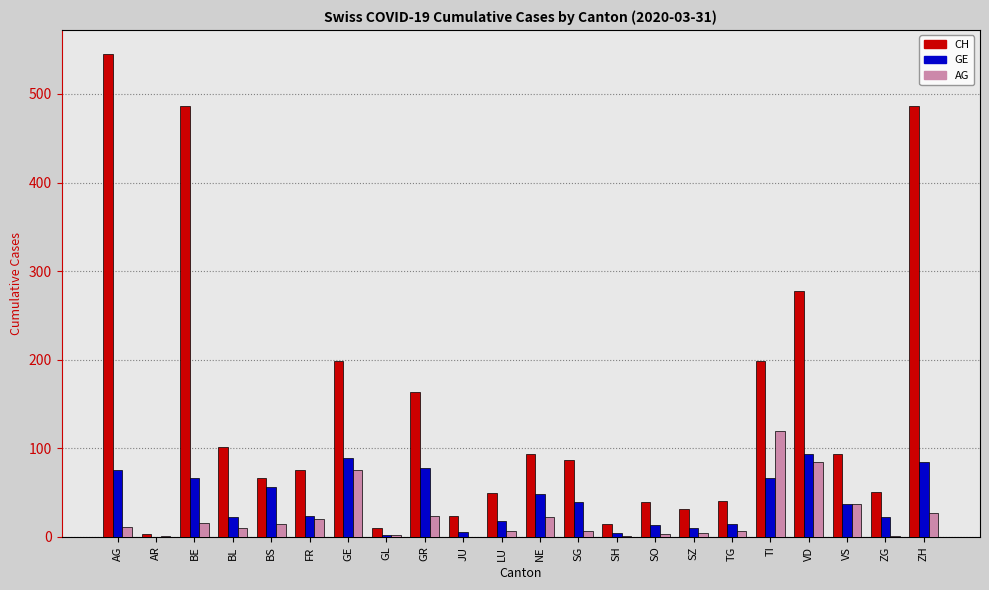

Which category has the highest value in the AG series?

TI